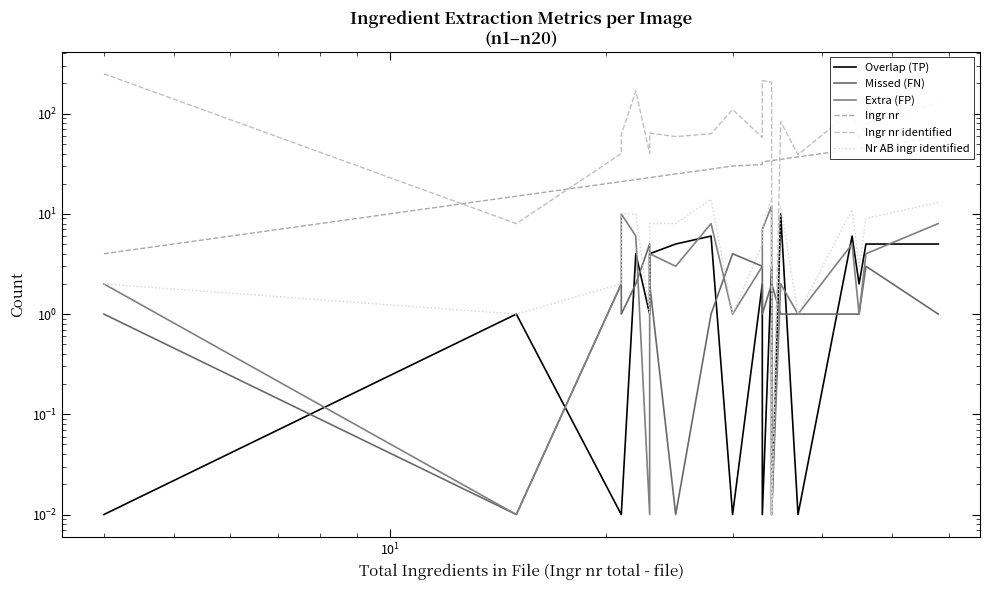

True or false: Nr AB ingr identified and Ingr nr cross at least once.

False